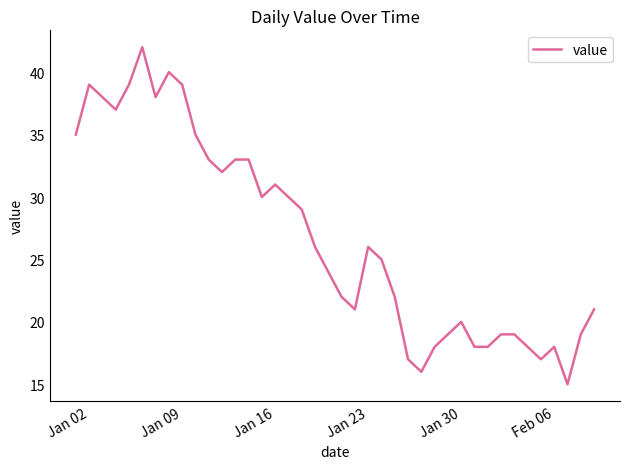

What is the minimum value shown in the chart?

15